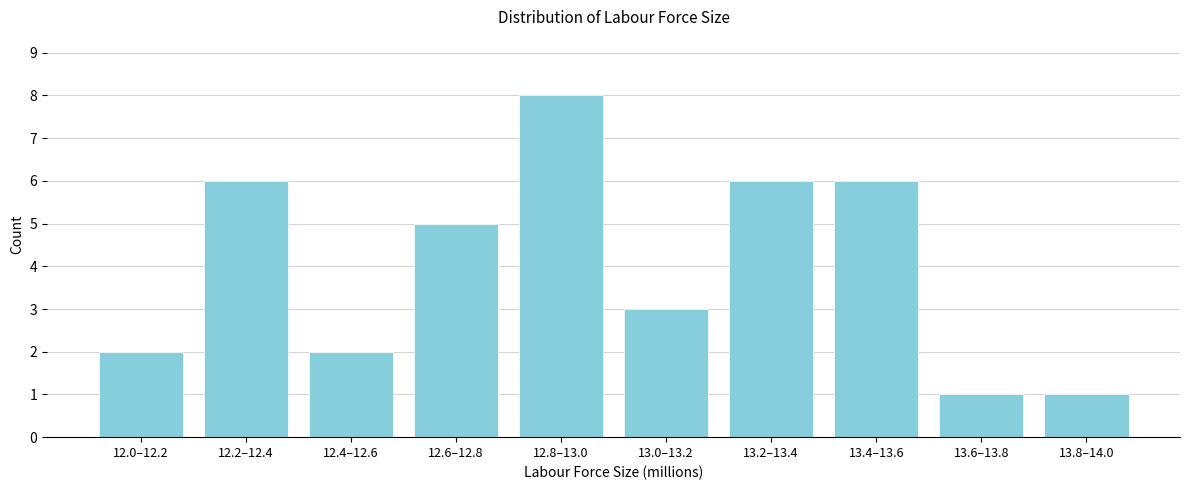

Reading left to right, what are all the values shown in this chart?

2	6	2	5	8	3	6	6	1	1